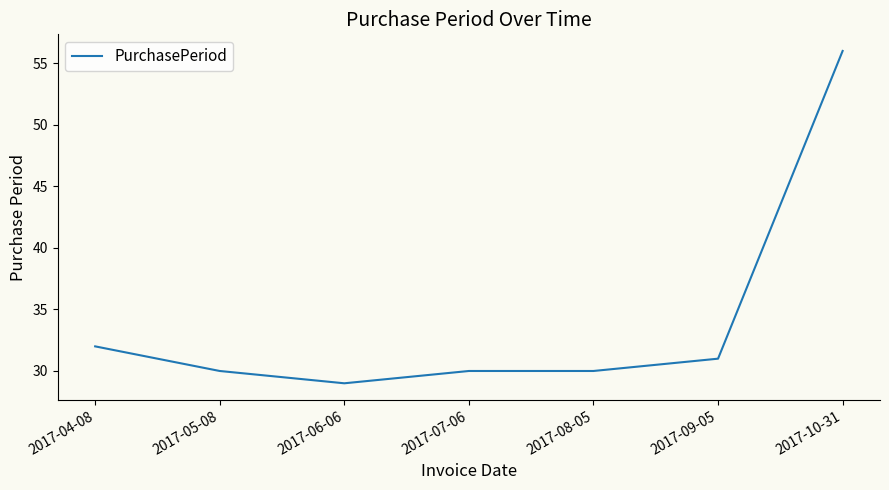

Count the number of categories in the chart.

7